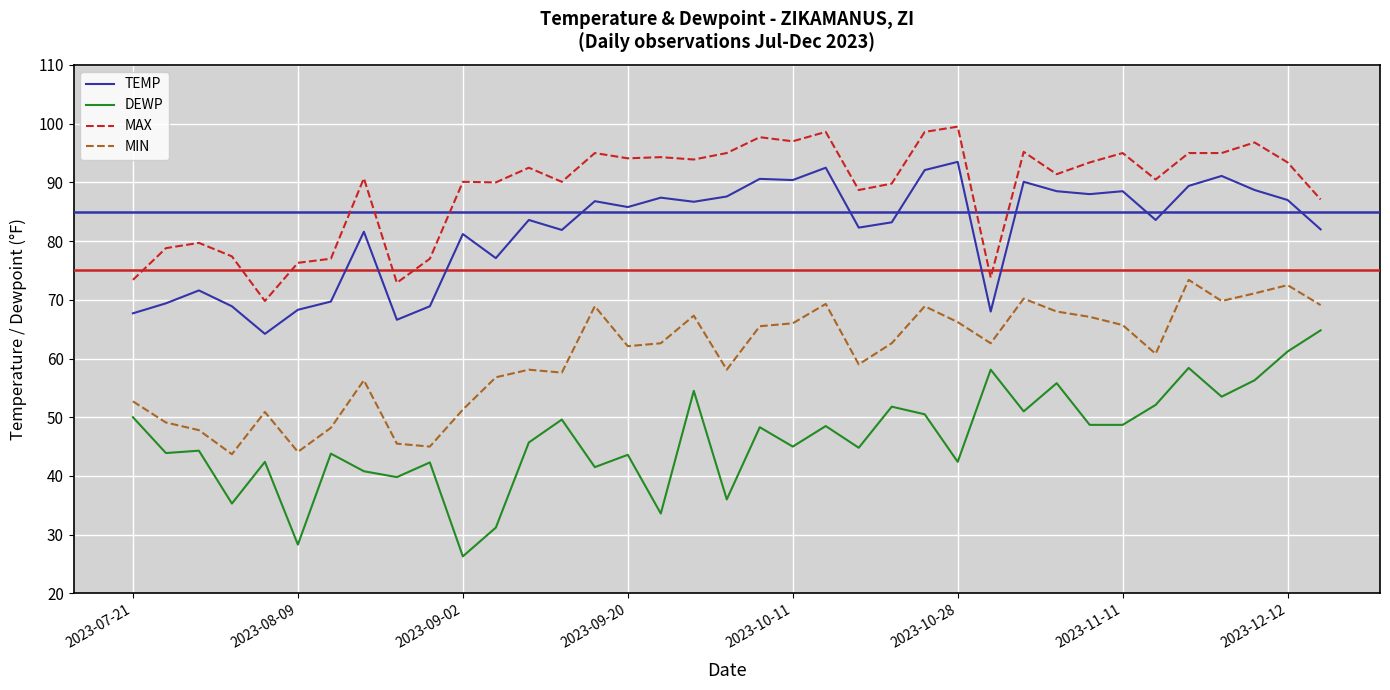

Which series has the widest spread of values?

DEWP